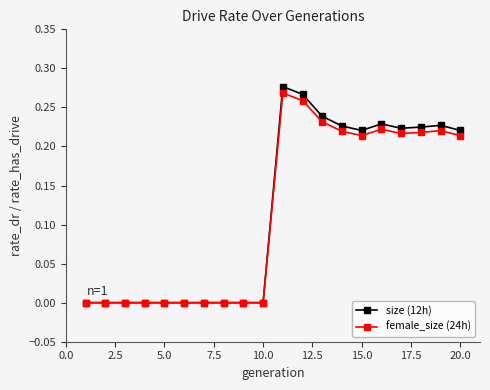

Which series has the widest spread of values?

size (12h)